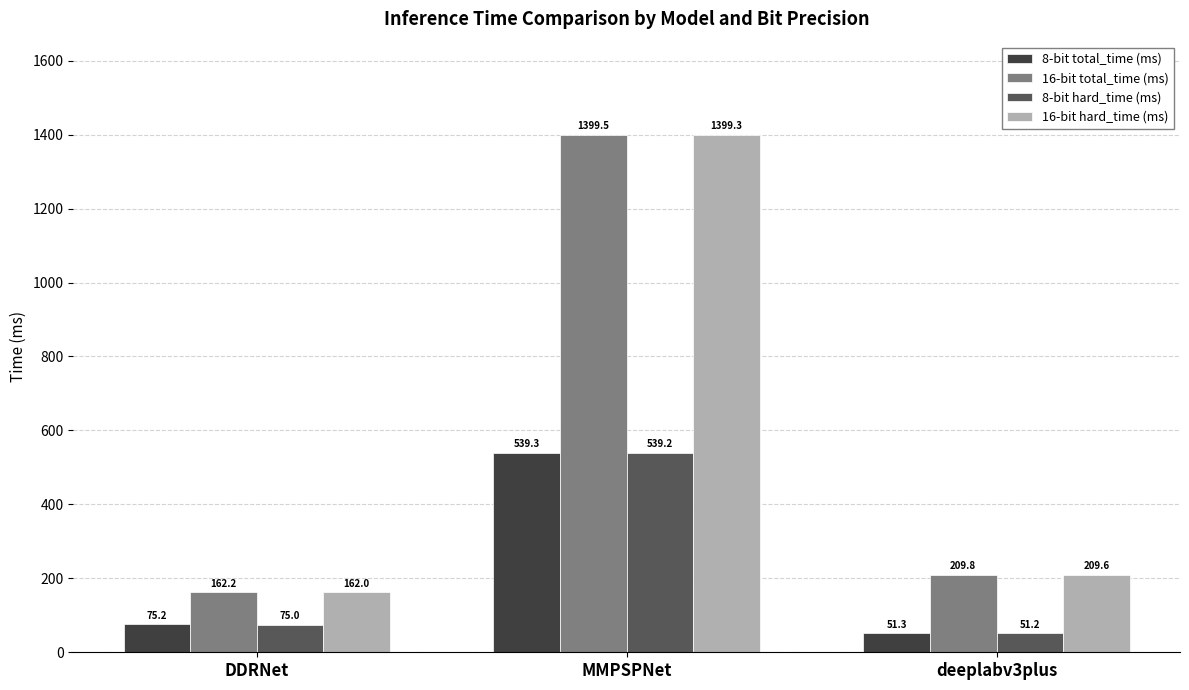

List the labels in order of 16-bit total_time (ms) value, largest first.

MMPSPNet, deeplabv3plus, DDRNet